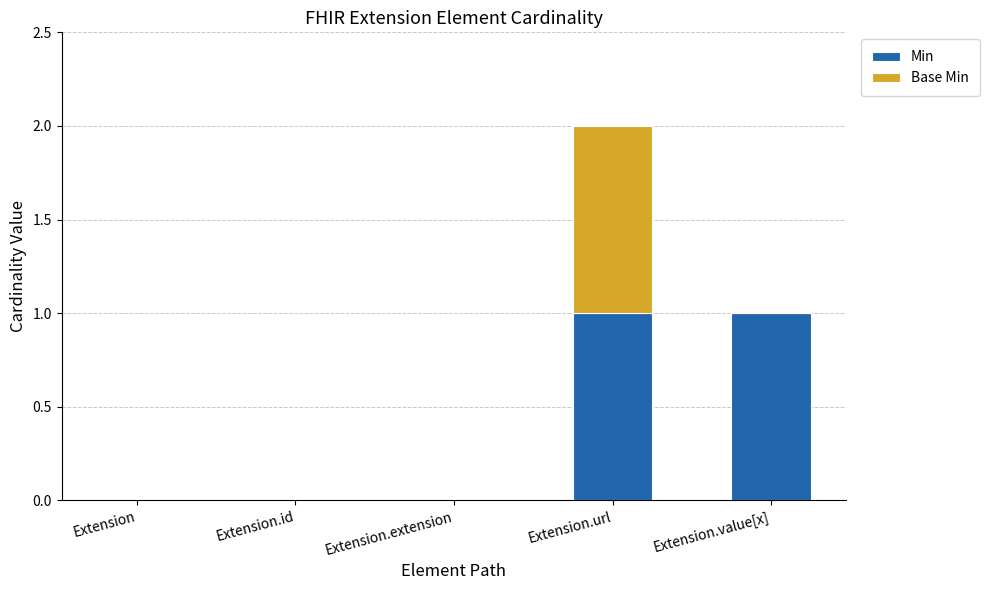

True or false: Min has a value of 0 at Extension.id.

True